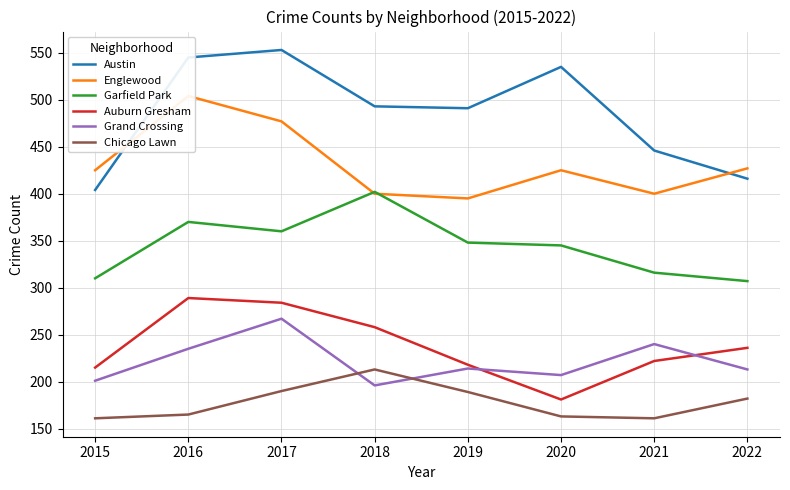

What is the sum of the Chicago Lawn values at 2022 and 2018?

395